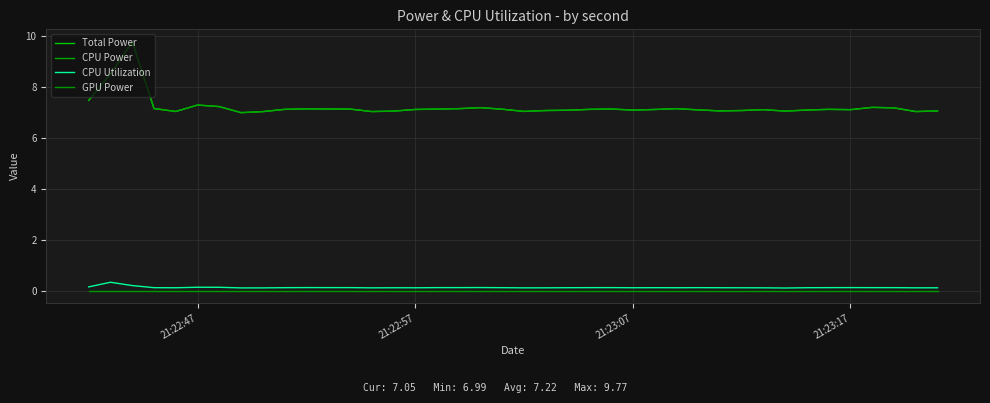

Is this an area chart (filled region under the line)?

No